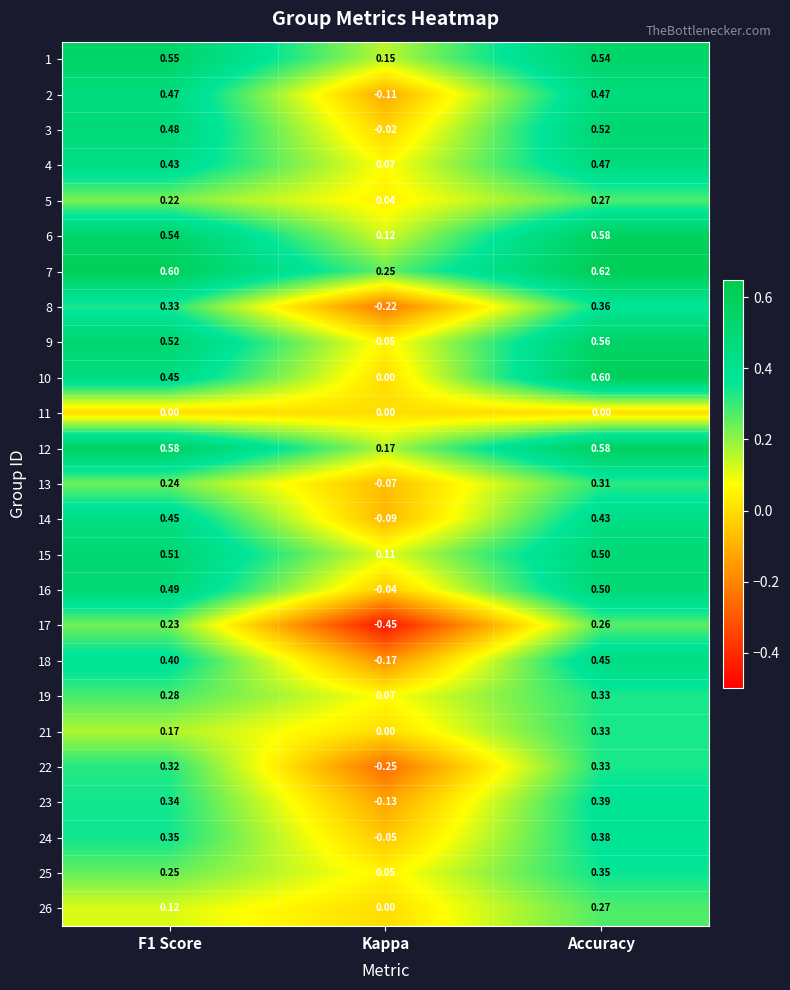

Between F1 Score and Accuracy, which series saw the biggest shift?

21